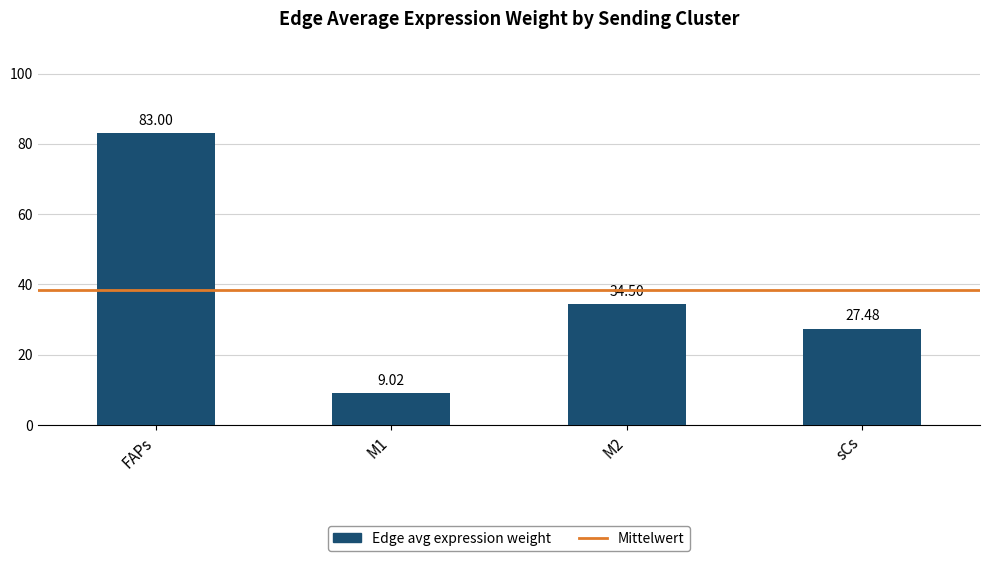

What is the difference between the maximum and minimum values?

74.0